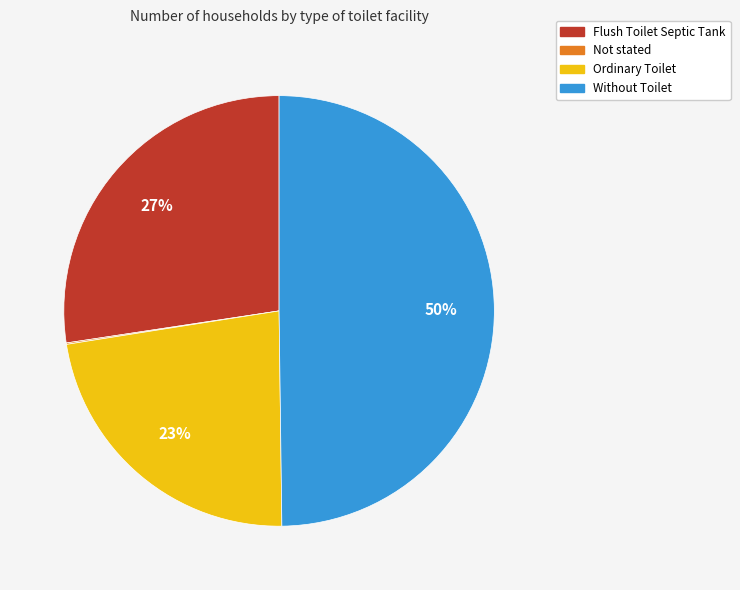

To the nearest percent, what percentage of the pie is Flush Toilet Septic Tank?

27%